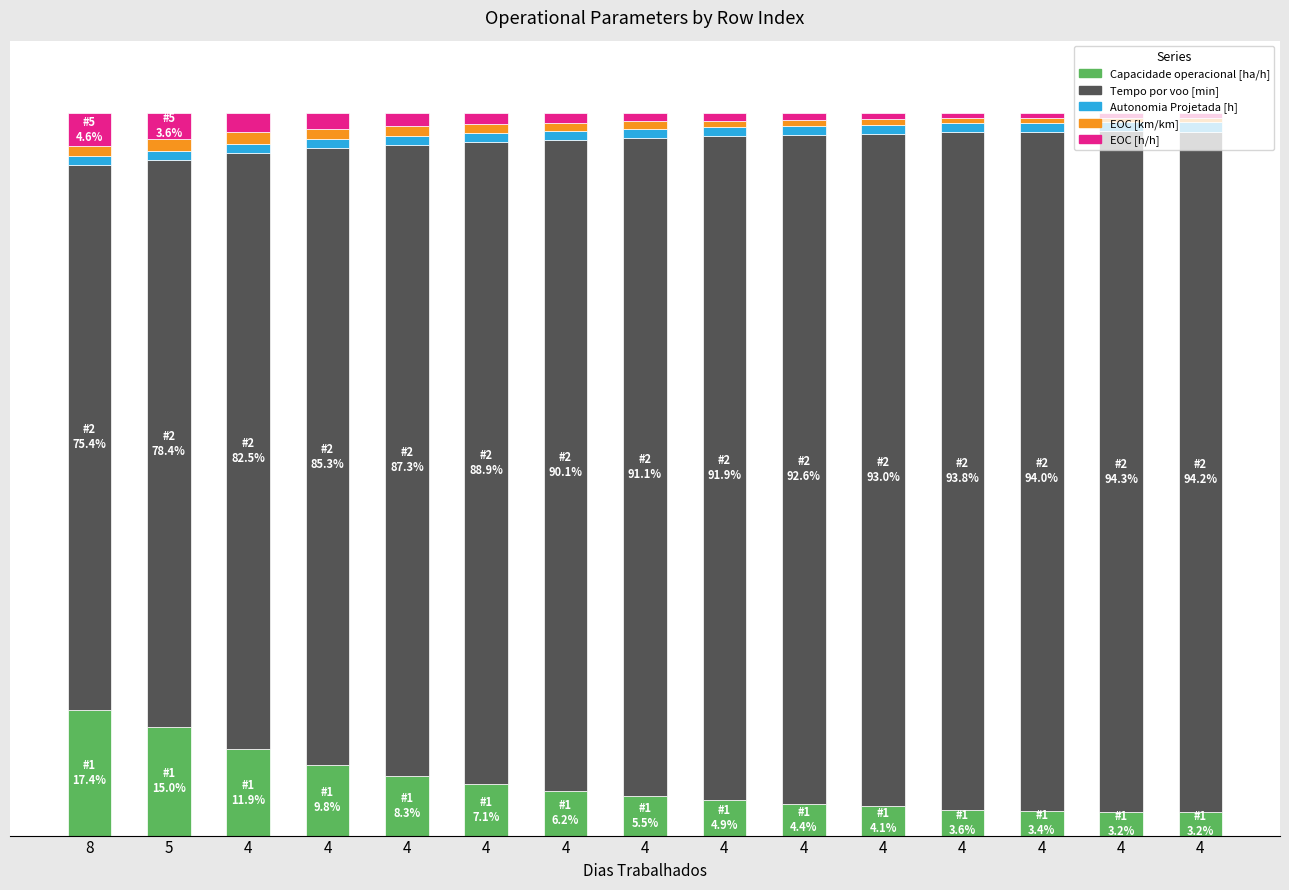

What are all the series names shown in the legend?

Capacidade operacional [ha/h], Tempo por voo [min], Autonomia Projetada [h], EOC [km/km], EOC [h/h]